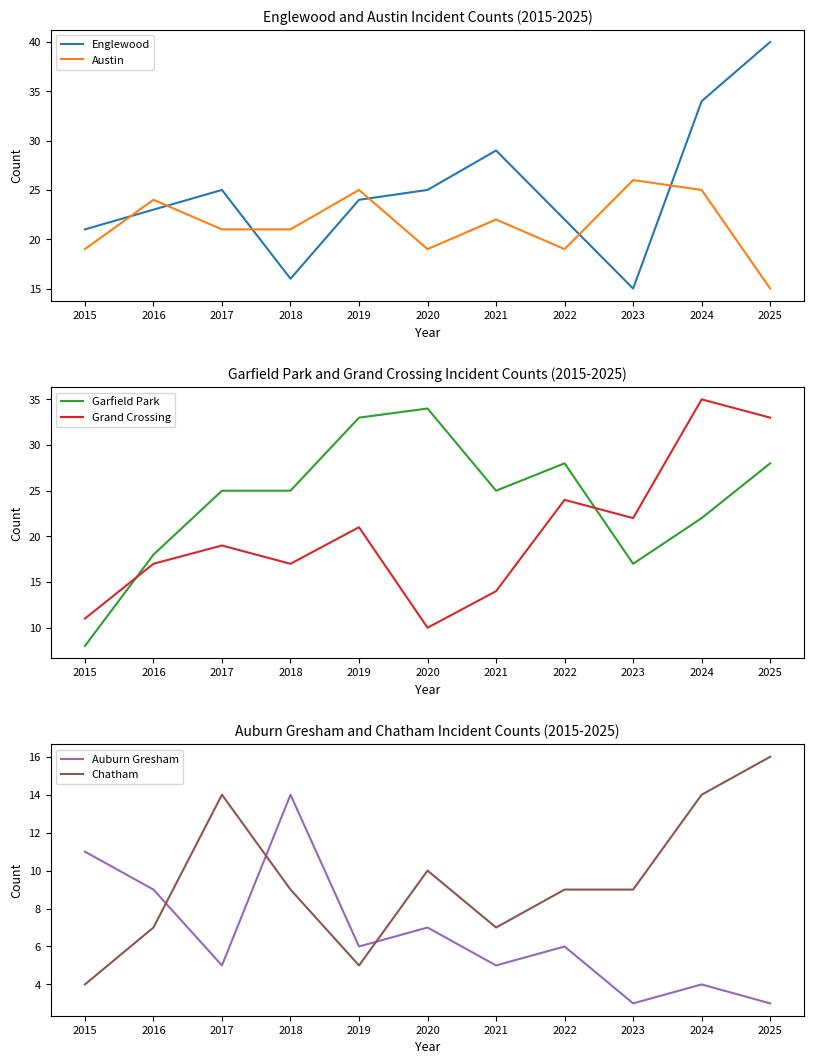

At which label does Austin reach its minimum?

2025